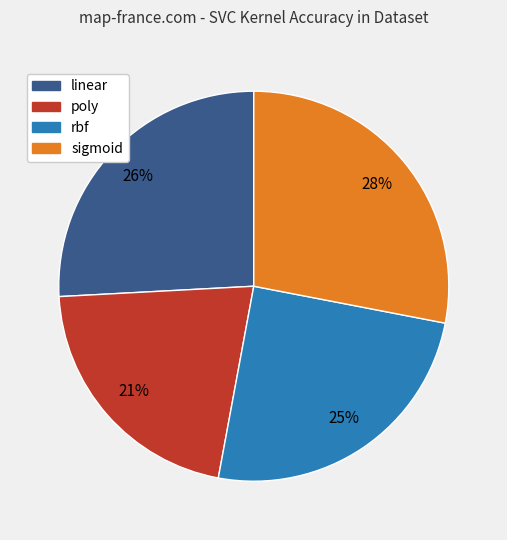

What percentage is the linear slice, to the nearest percent?

26%